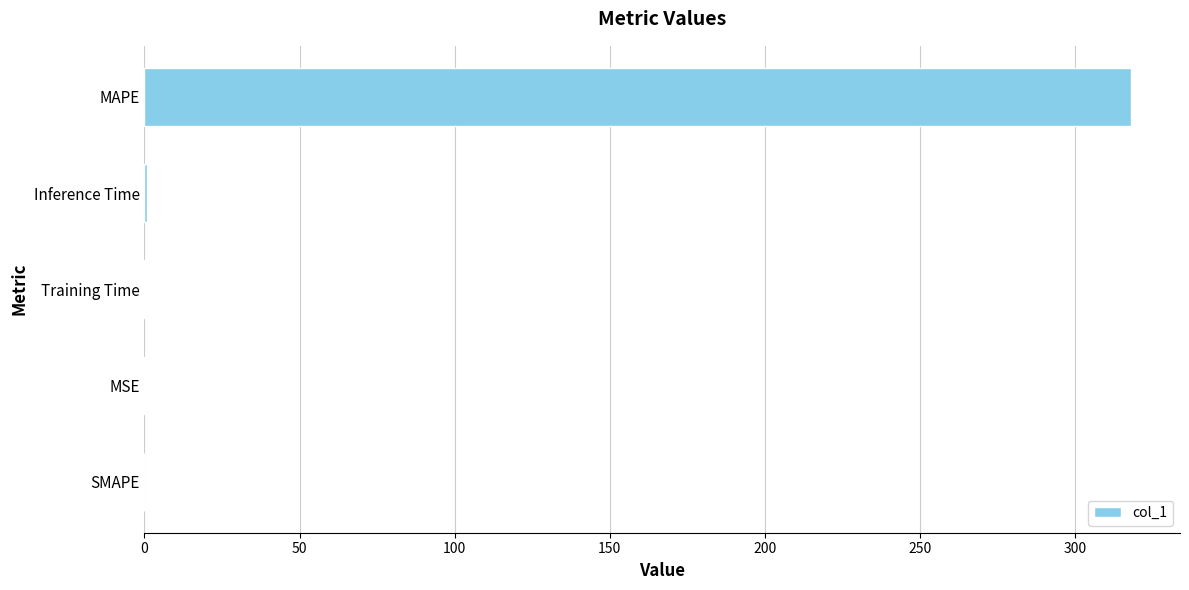

True or false: the data shows 0.0 at SMAPE.

True